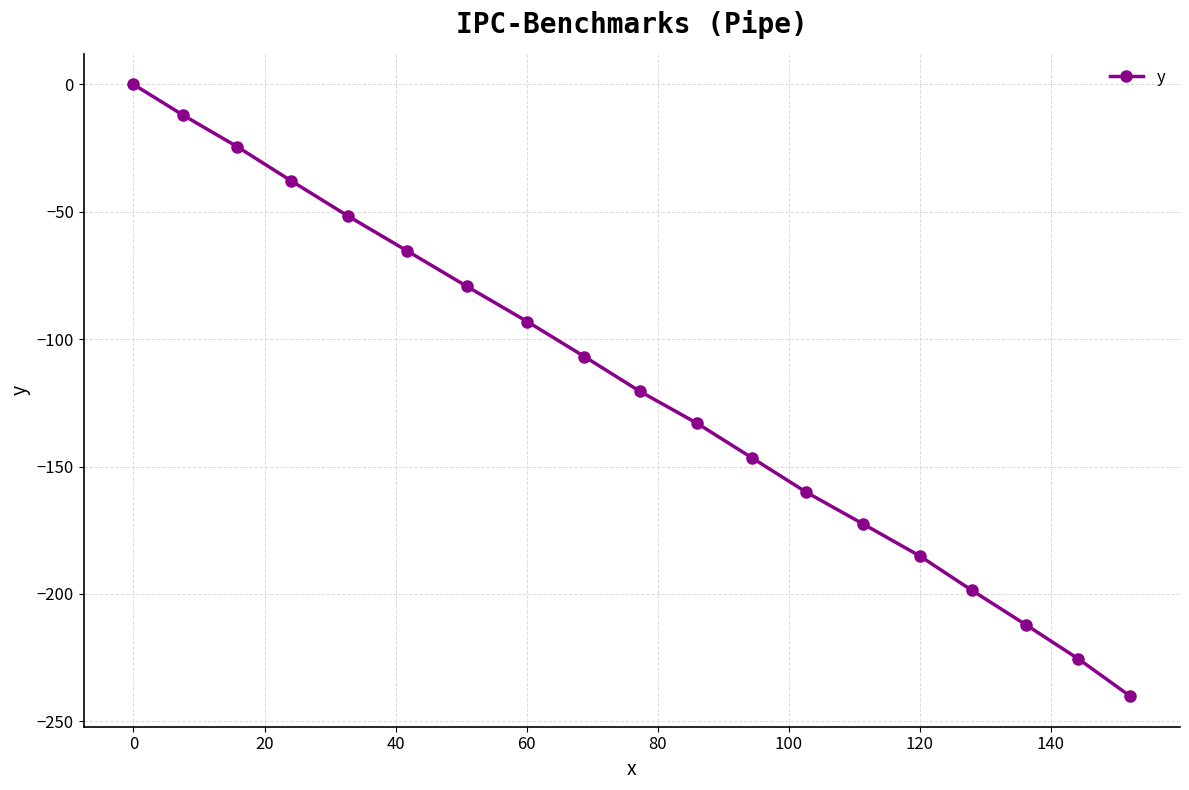

Reading left to right, what are all the values shown in this chart?

0.0	-12.1	-24.4	-37.9	-51.6	-65.4	-79.3	-93.1	-106.8	-120.5	-133.0	-146.6	-160.1	-172.6	-185.1	-198.5	-212.1	-225.5	-240.1